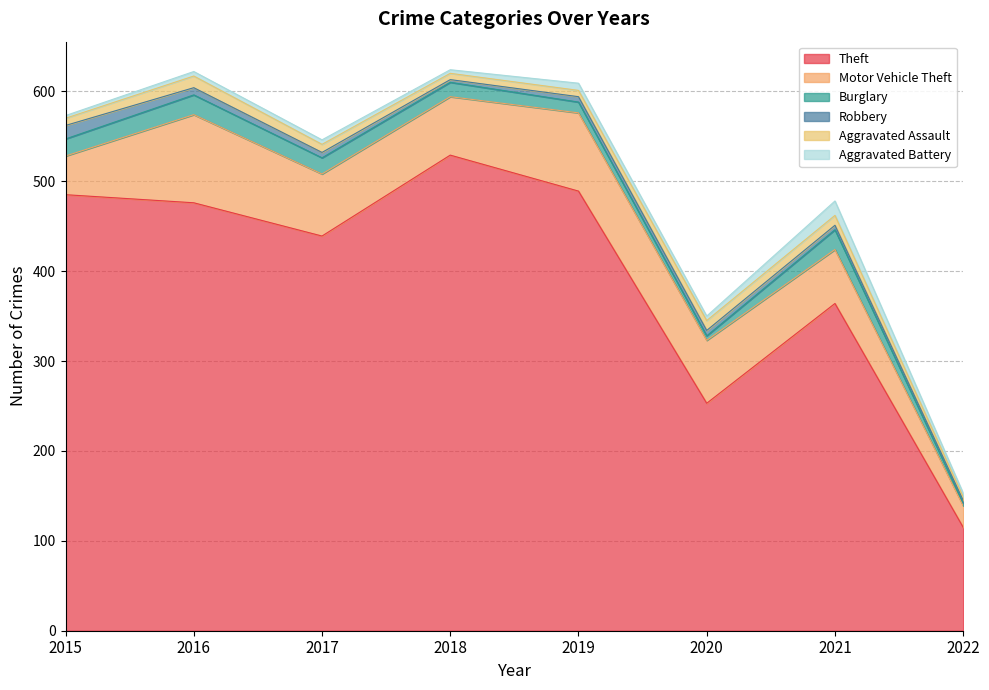

True or false: Theft has more than 2 interior local peaks.

False